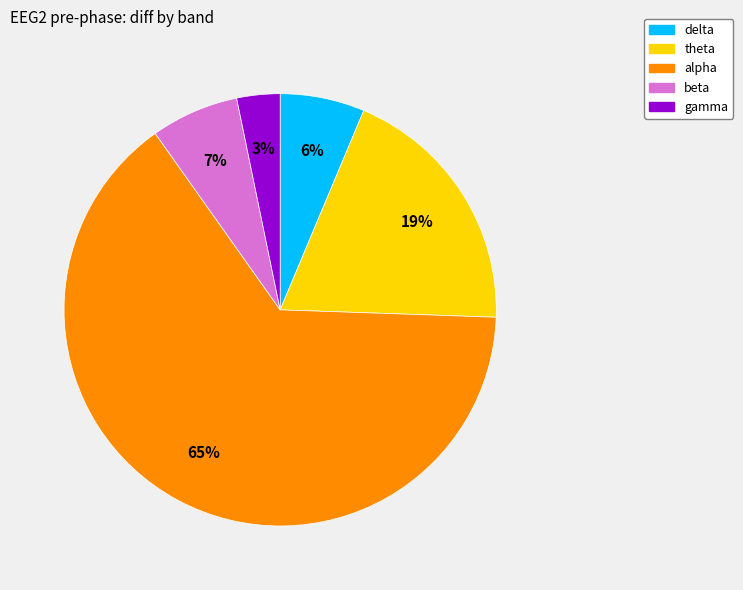

What is the ratio of the value at gamma to the value at theta?

0.2